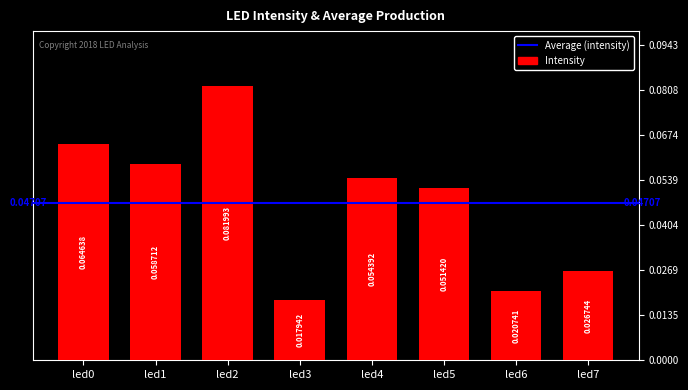

Which has a higher value, led1 or led2?

led2